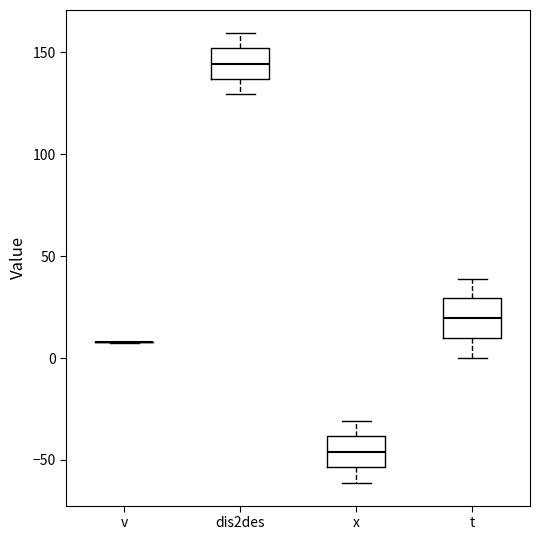

Reading left to right, read every box against the y-axis: the position of its median line, the range the box covers, and the ends of its whiskers. The values are not printed on the chart, so give them approximately, as read against the axis.

v: box collapsed to a line at 10, whiskers 10 to 10
dis2des: median 145, box 135 to 150, whiskers 130 to 160
x: median -45, box -55 to -40, whiskers -60 to -30
t: median 20, box 10 to 30, whiskers 0 to 40